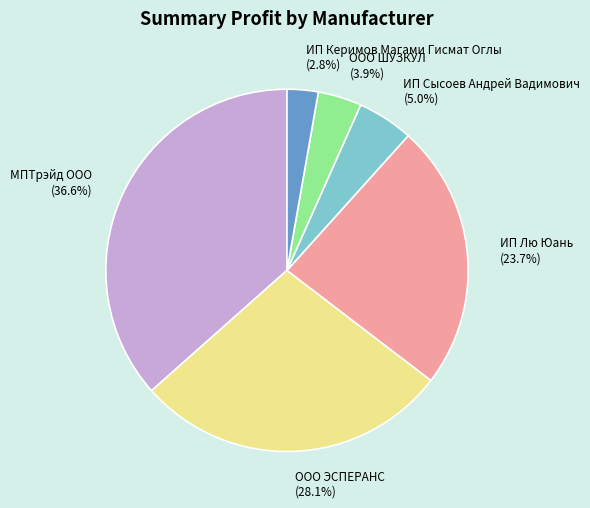

To the nearest percent, what is the average slice percentage?

17%